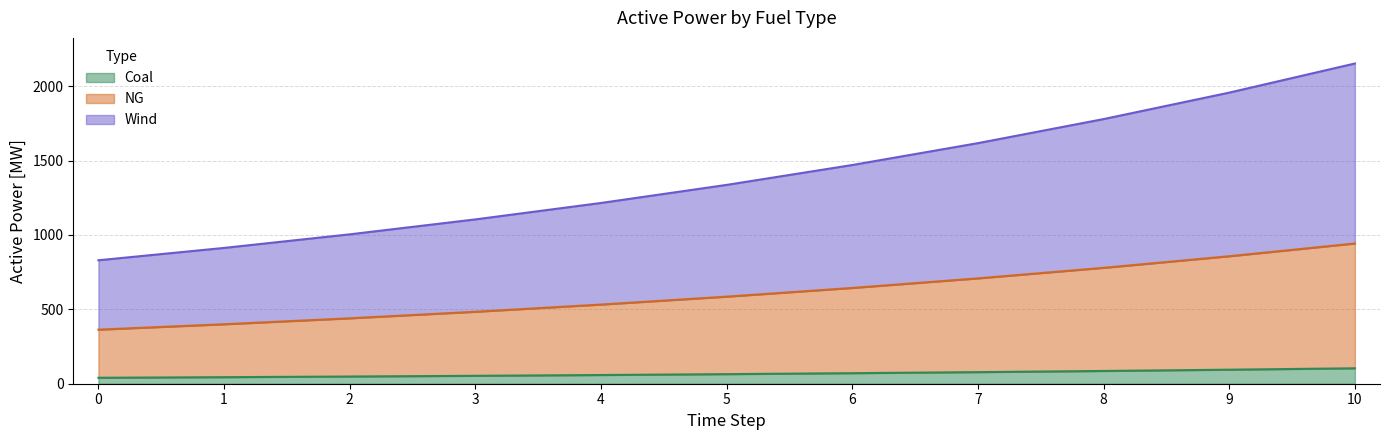

True or false: NG has a value of 1191.7 at 0.

False